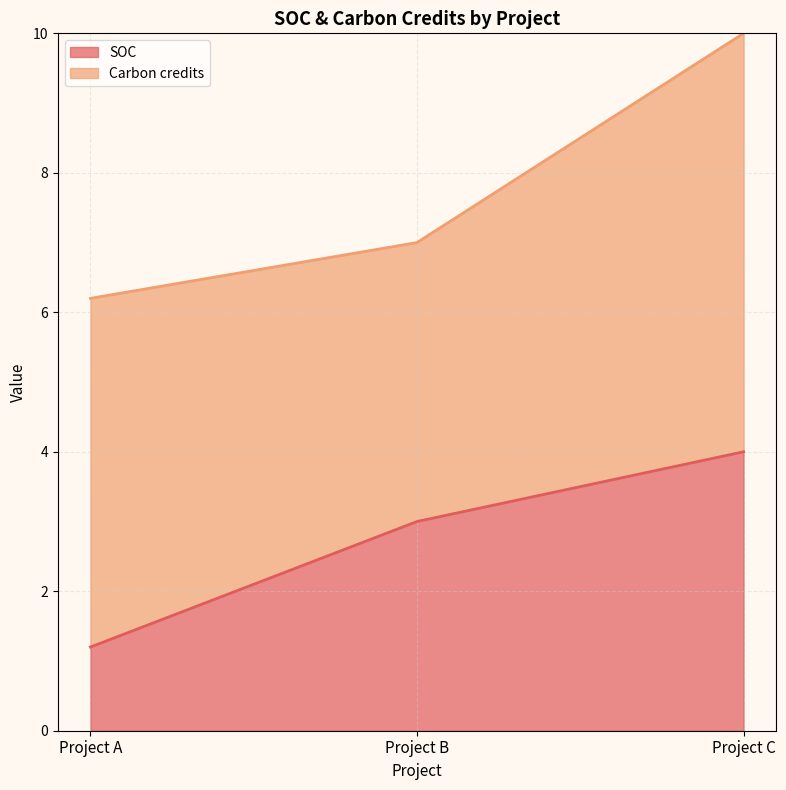

How many values are below 3?

1